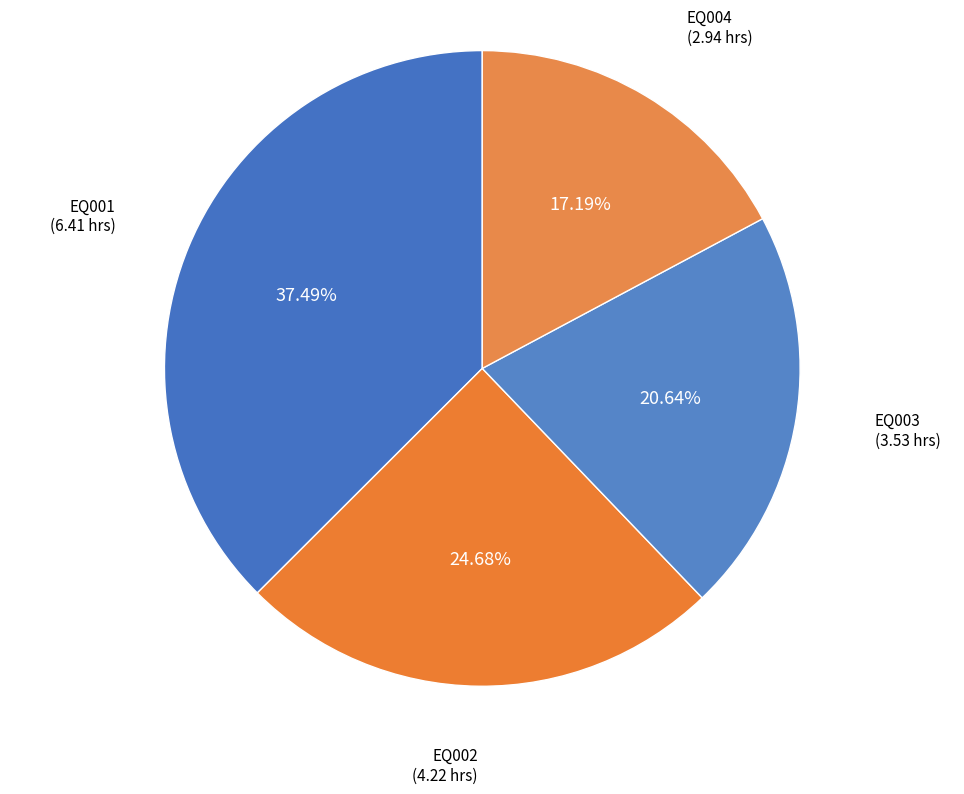

What is the total percentage of EQ002 and EQ004?

41.9%